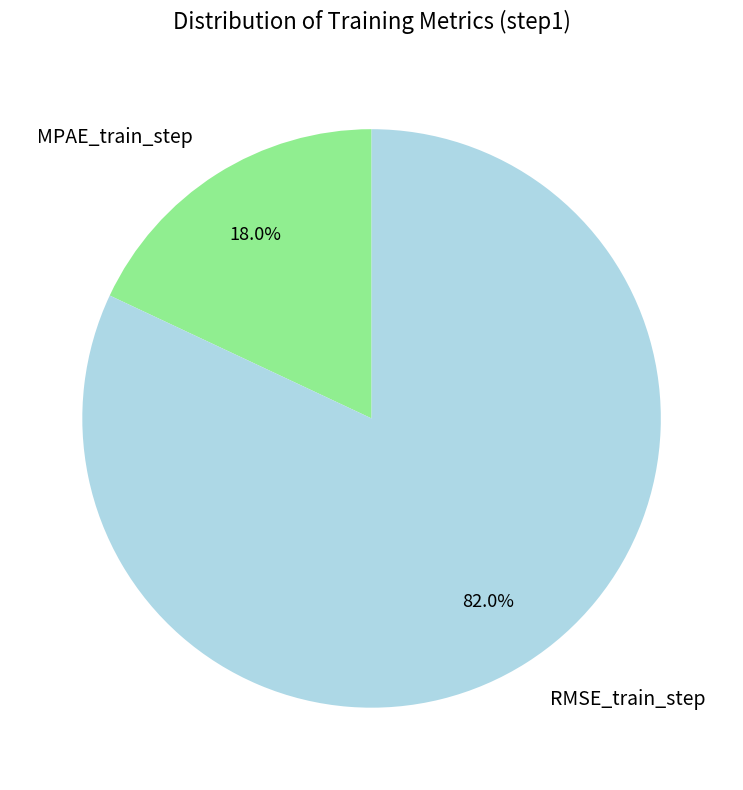

Count the number of slices in the pie.

2